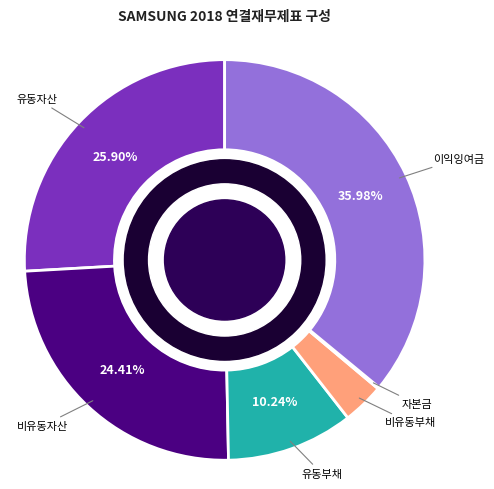

Does any single category account for the majority?

No